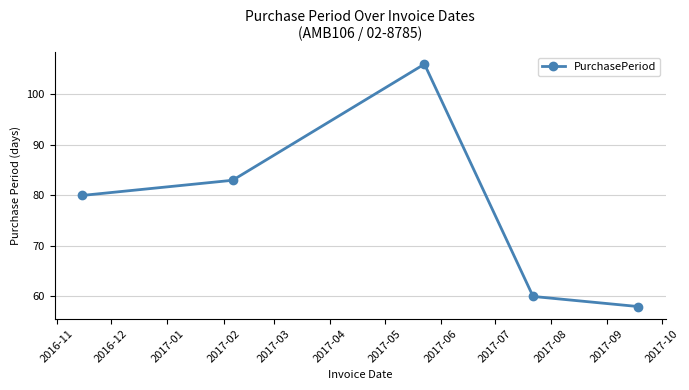

True or false: the data has more than 1 interior local peaks.

False